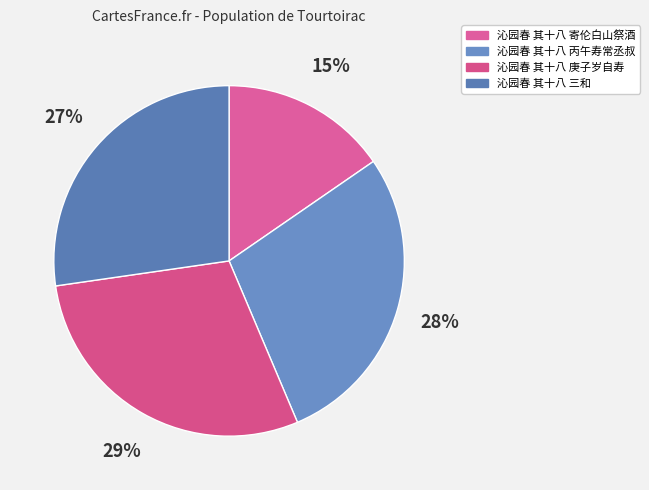

What percentage is the 沁园春 其十八 寄伦白山祭酒 slice, to the nearest percent?

15%